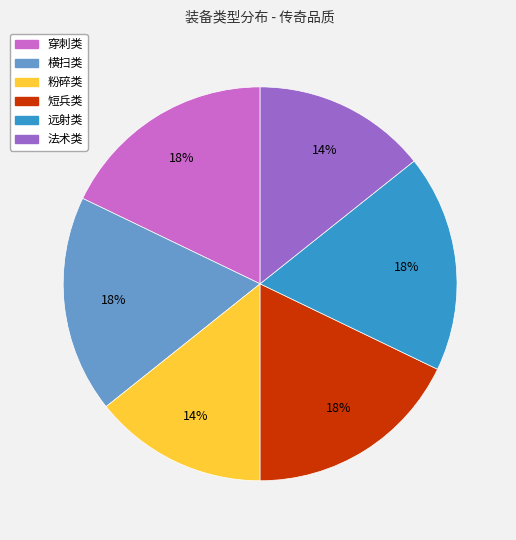

Approximately how many times larger is the value at 粉碎类 compared to 法术类?

1.0